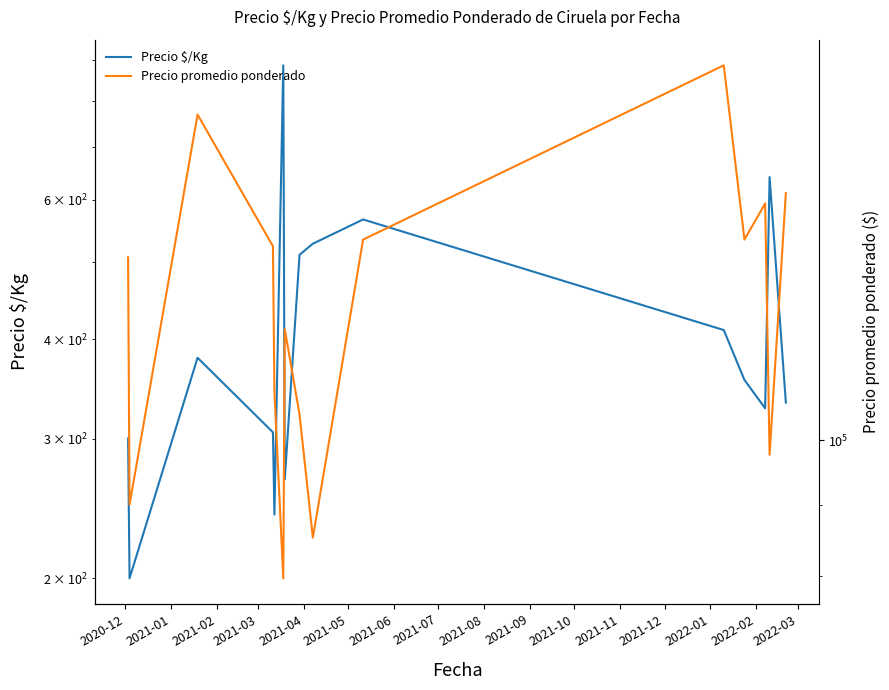

Which series has the largest total across all categories?

Precio promedio ponderado